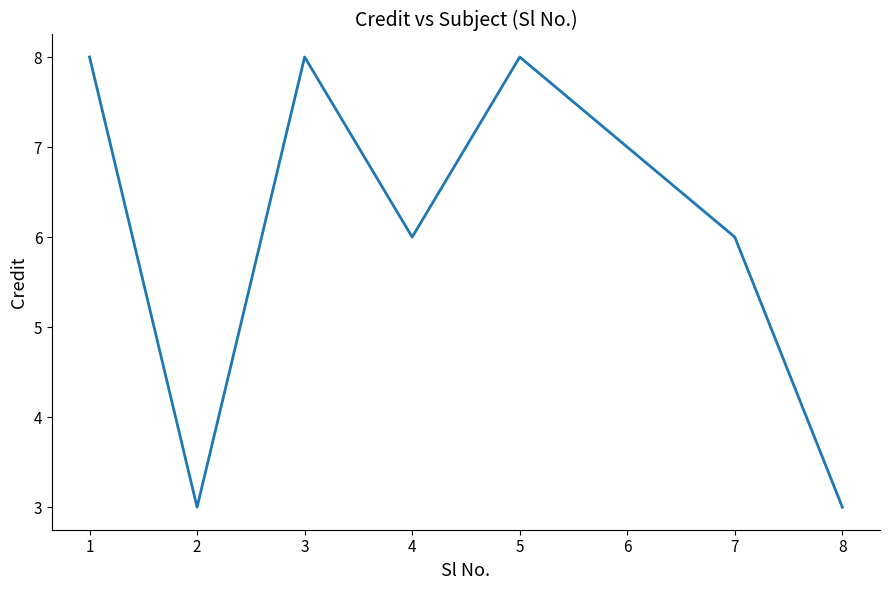

How many interior local peaks (higher than both neighbors) does the data have?

2